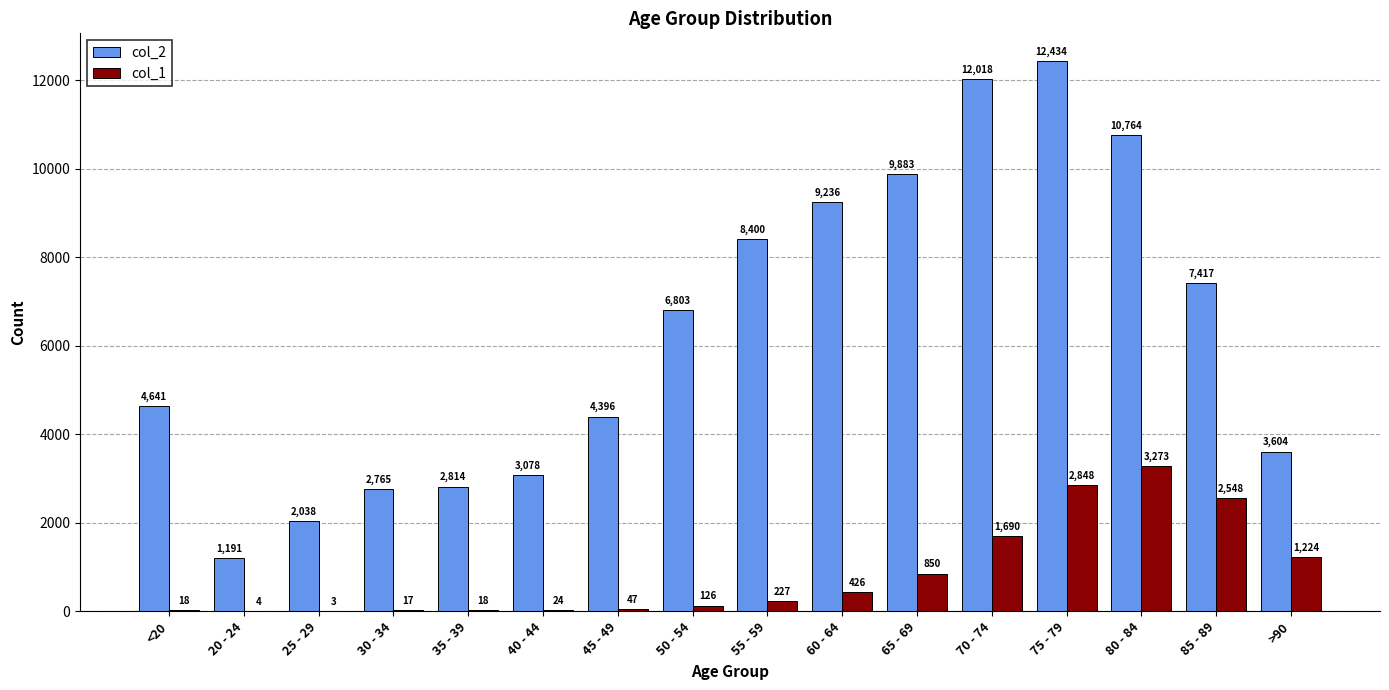

Count the number of data series in this chart.

2